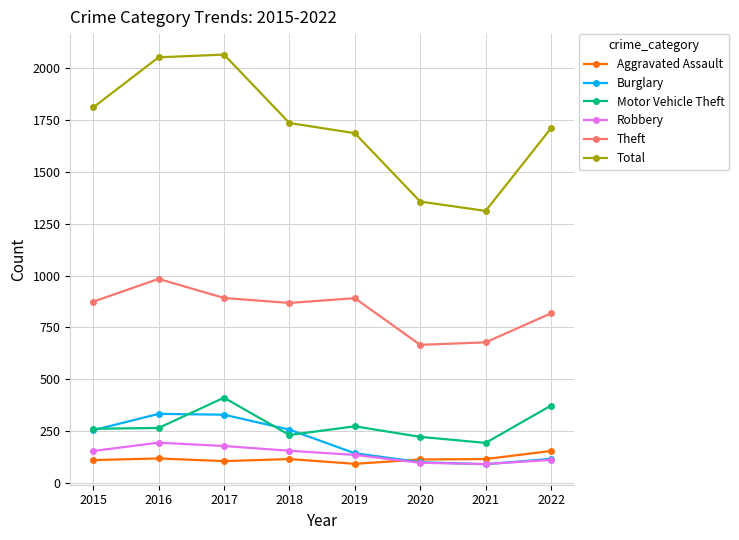

List the series in order of their peak value, lowest first.

Aggravated Assault, Robbery, Burglary, Motor Vehicle Theft, Theft, Total